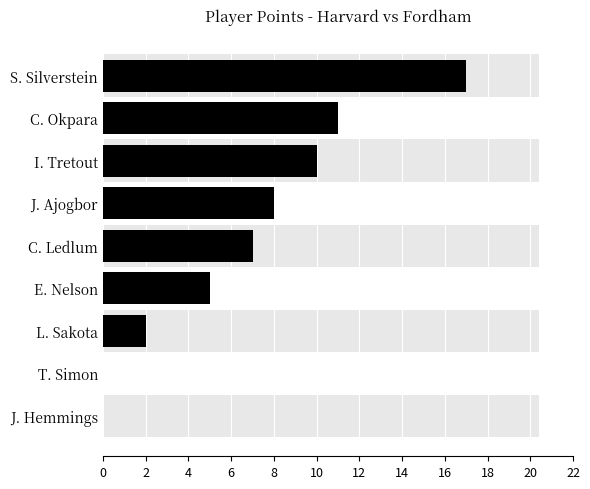

How many bars are there in total?

9